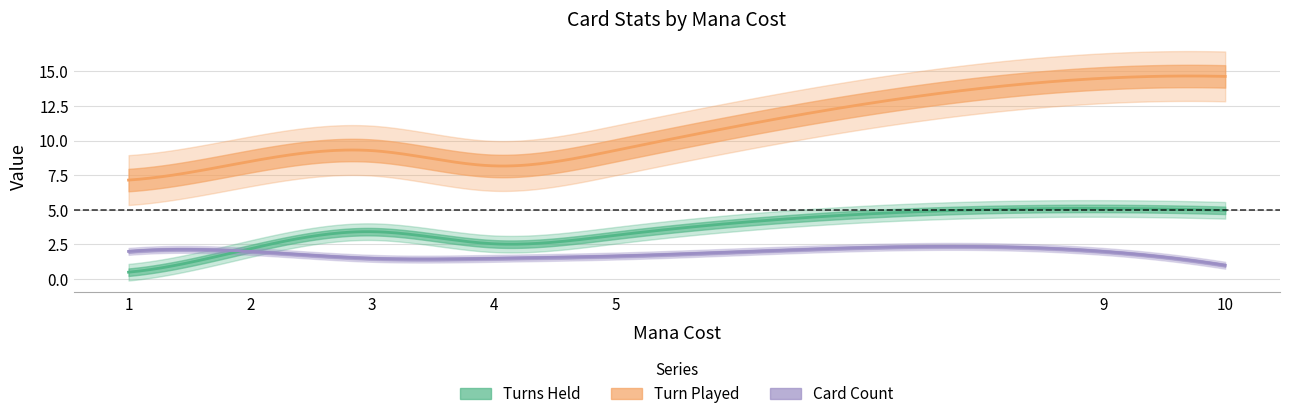

Which series has the widest spread of values?

Turn Played